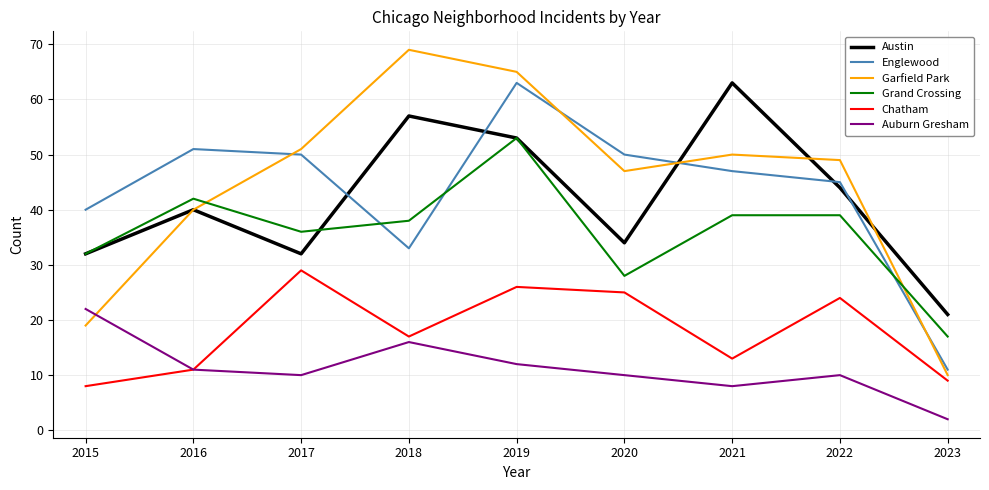

What is the total value across all series at 2018?

230